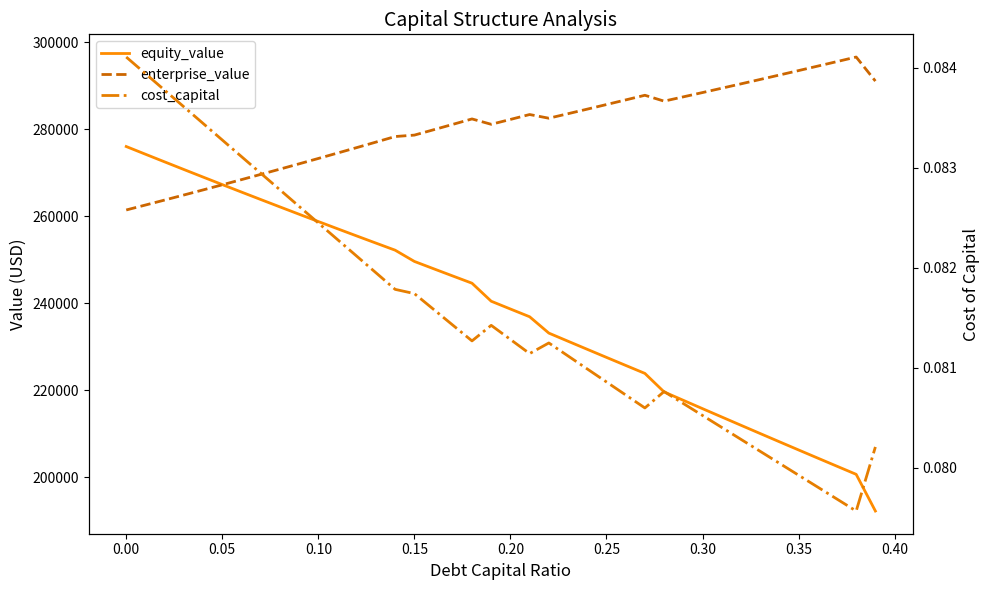

True or false: enterprise_value has a value of 481605.3 at 23.

False